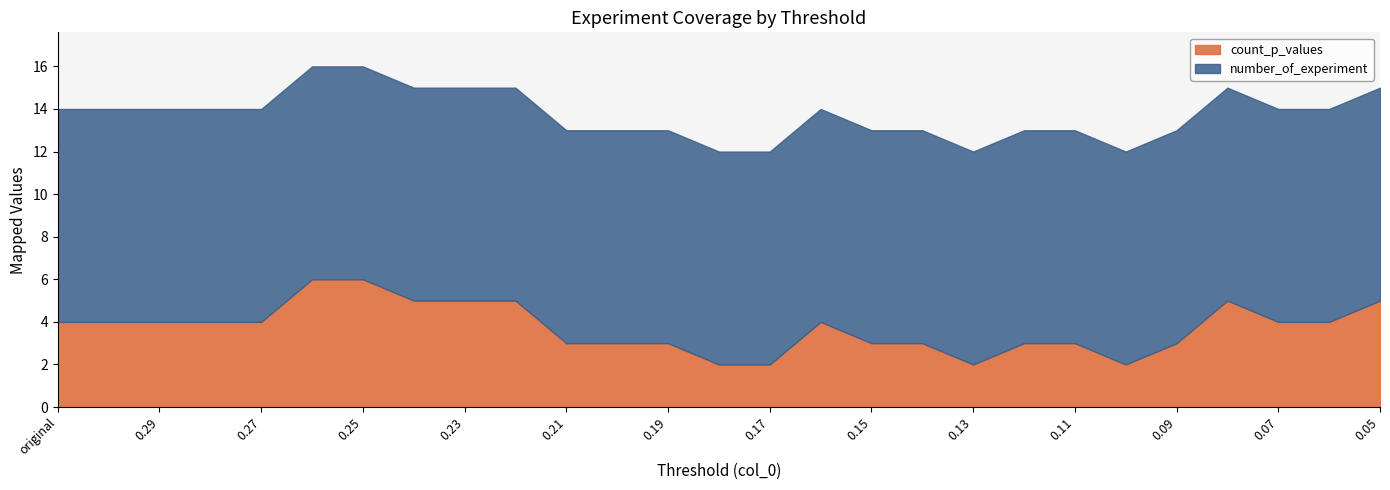

At which label does number_of_experiment reach its peak?

original